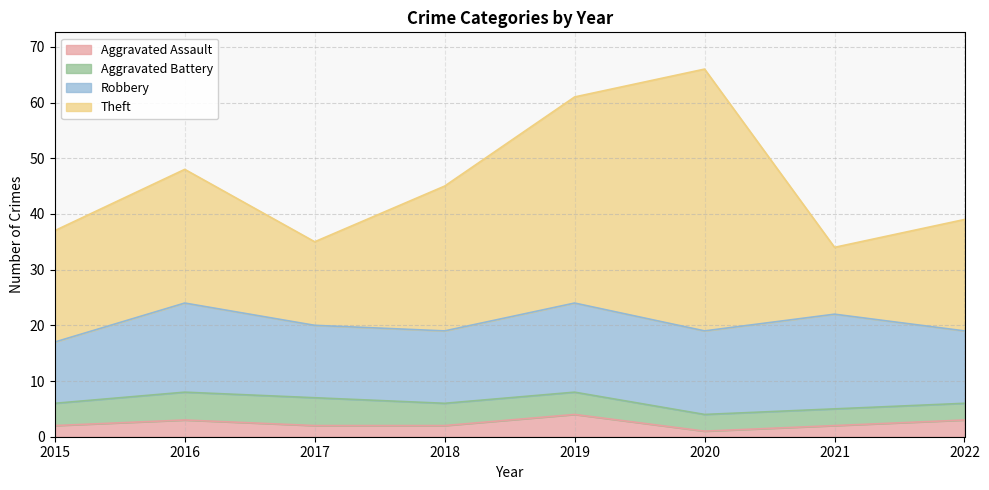

Rank the series by their maximum value, from highest to lowest.

Theft, Robbery, Aggravated Battery, Aggravated Assault